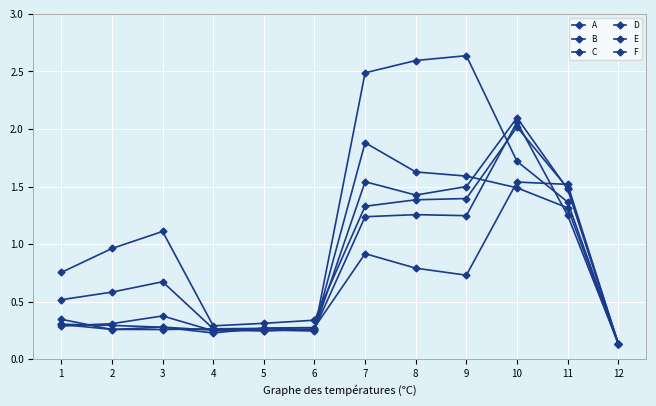

Reading left to right, transcribe all the data shown in this chart.

A: 0.8	1.0	1.1	0.3	0.3	0.3	1.3	1.4	1.4	2.0	1.5	0.1
B: 0.5	0.6	0.7	0.3	0.2	0.3	1.2	1.3	1.2	2.1	1.2	0.1
C: 0.3	0.3	0.4	0.2	0.2	0.3	1.5	1.4	1.5	2.1	1.5	0.1
D: 0.3	0.3	0.3	0.2	0.3	0.3	0.9	0.8	0.7	1.5	1.5	0.1
E: 0.3	0.3	0.3	0.3	0.3	0.2	2.5	2.6	2.6	1.7	1.4	0.1
F: 0.3	0.3	0.3	0.3	0.3	0.3	1.9	1.6	1.6	1.5	1.3	0.1